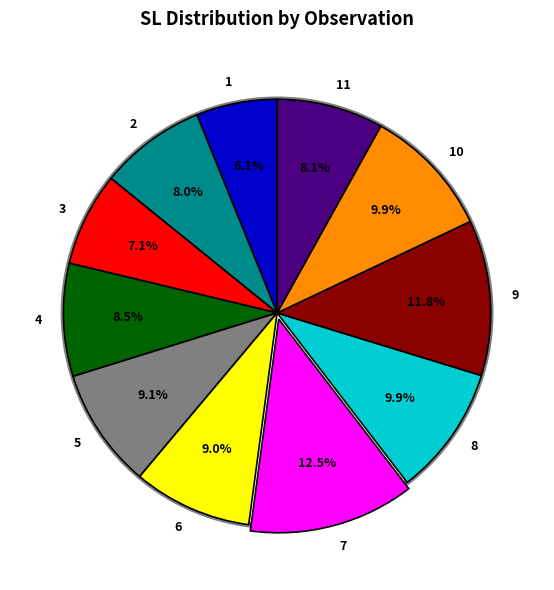

The 2 slice represents 17% of the pie. True or false?

False